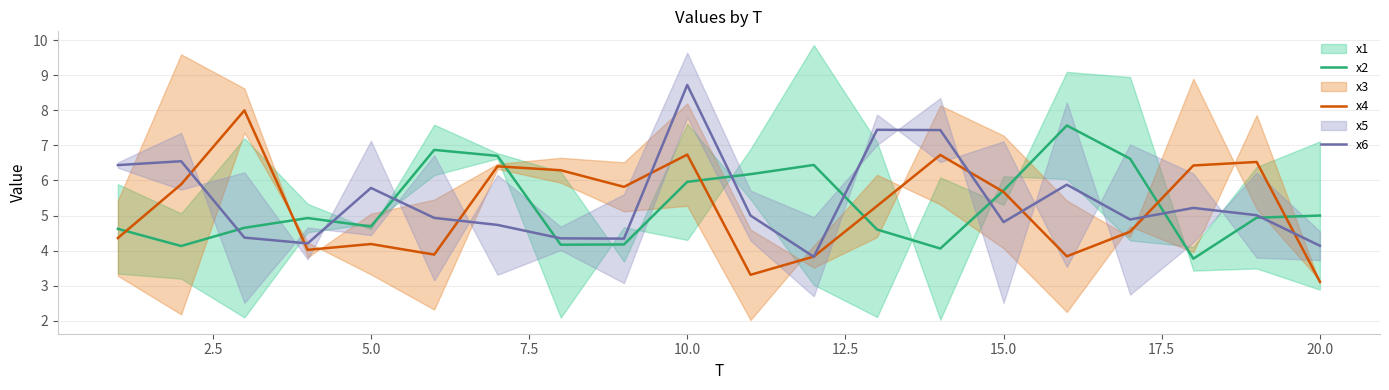

What is the highest value of the x2 series?

7.6